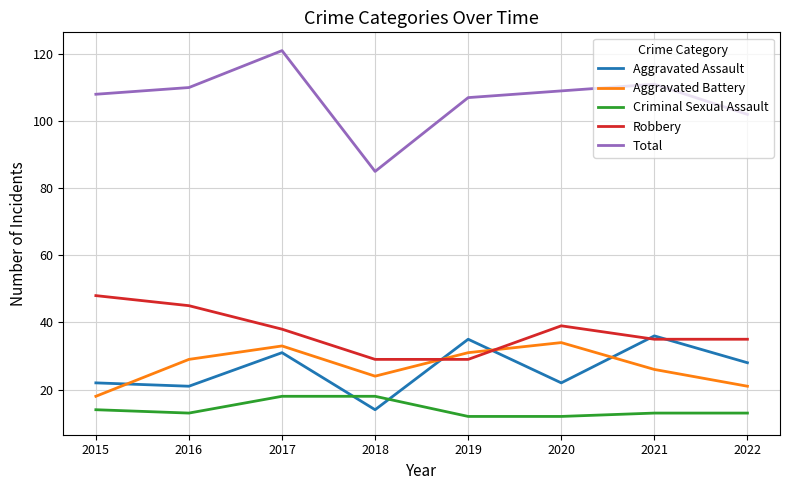

Is it true that Aggravated Assault equals 36 at 2021?

True